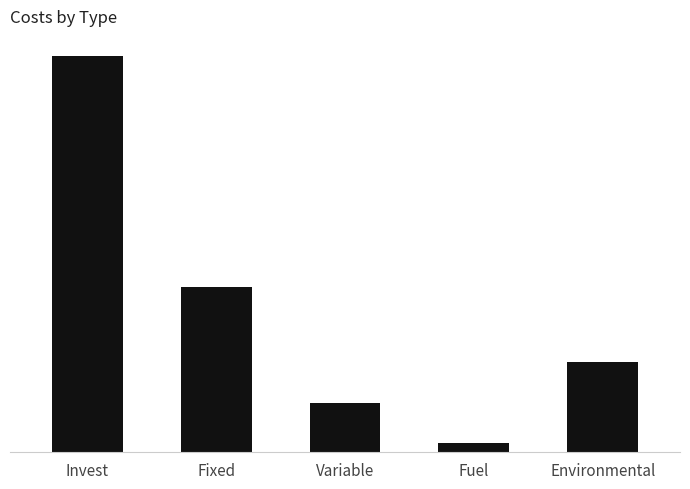

Which category has the lowest value across all series?

Fuel